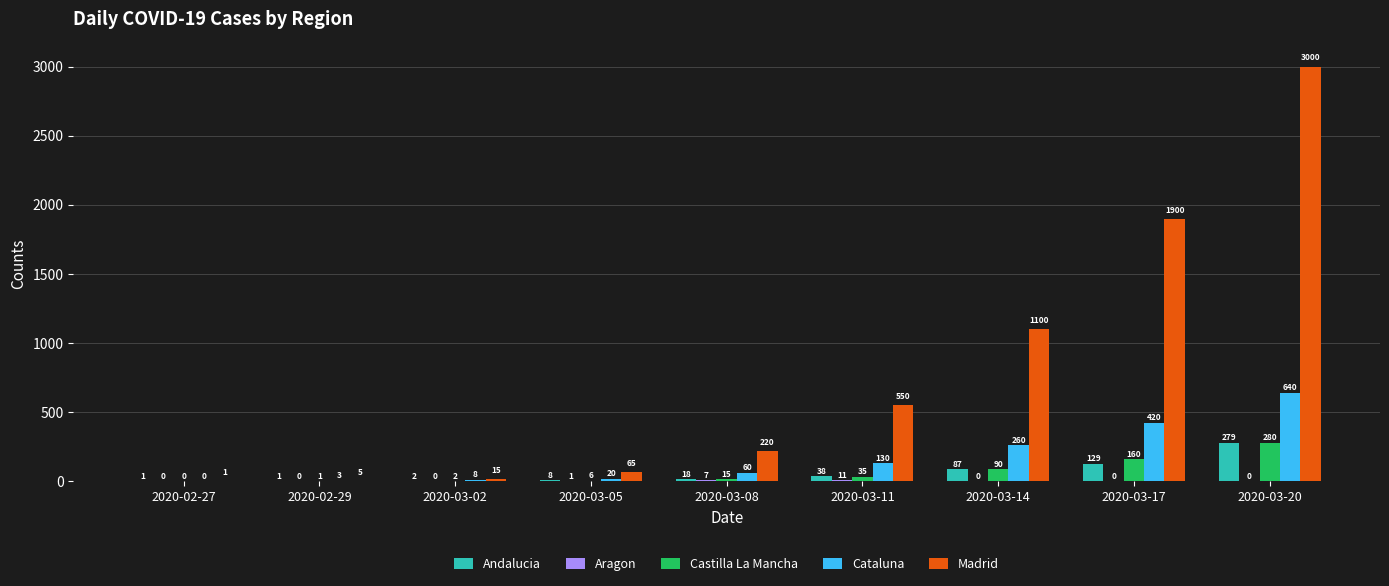

Is it true that Cataluna equals 357 at 2020-03-20?

False